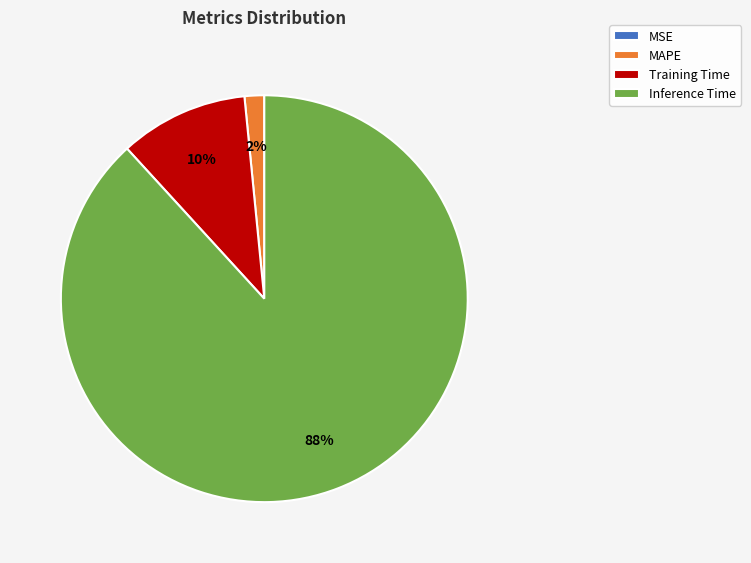

To the nearest percent, what portion does Inference Time represent?

88%